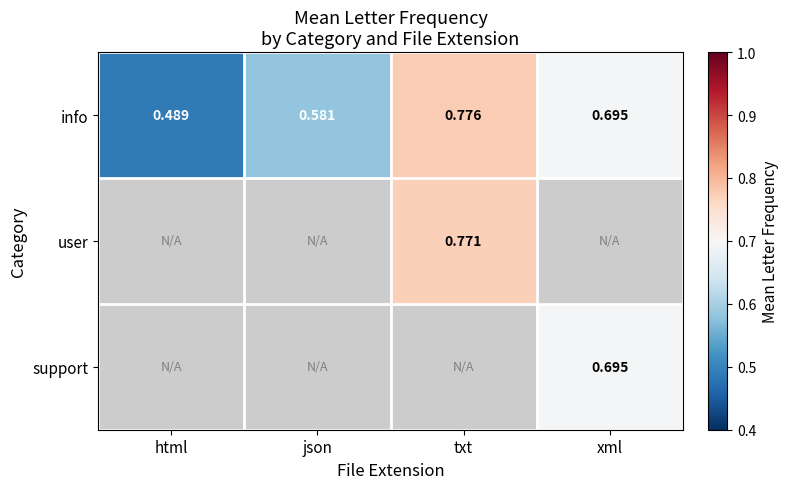

Which category has the lowest value across all series?

html